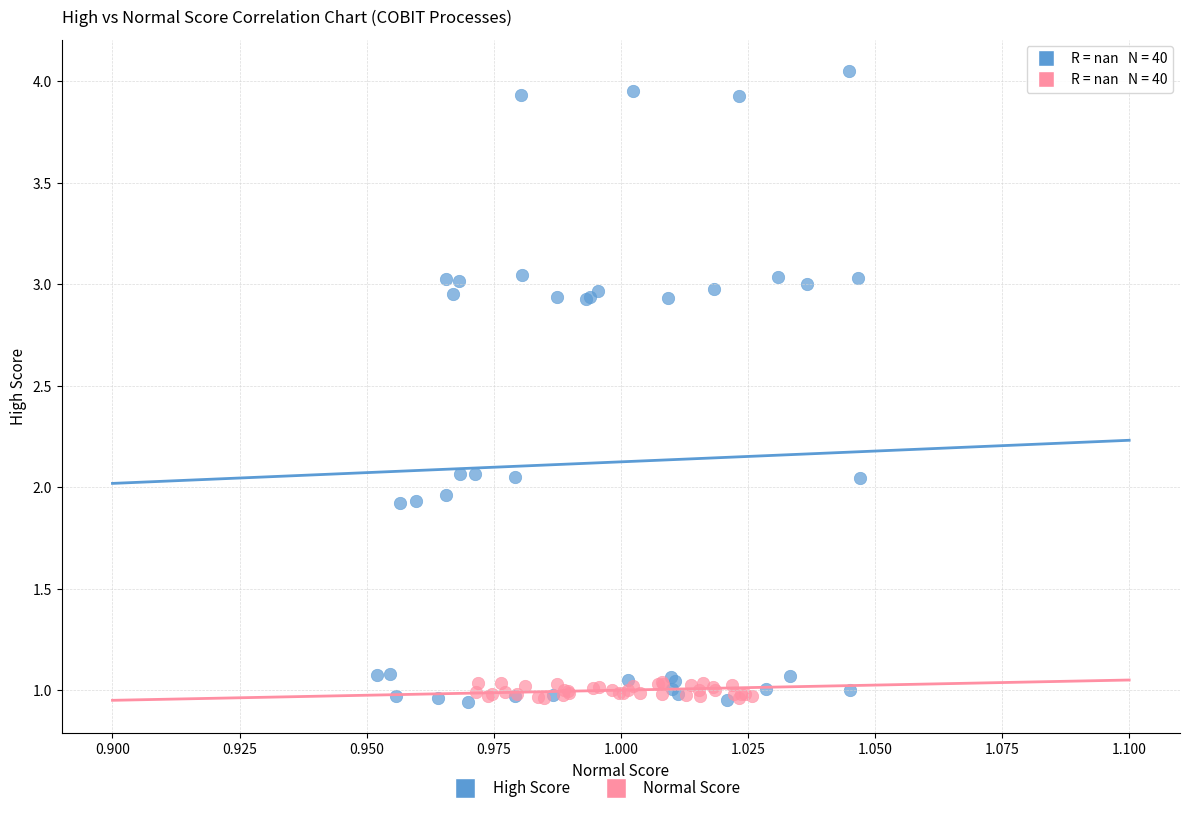

Which series contains the highest Y value?

High Score